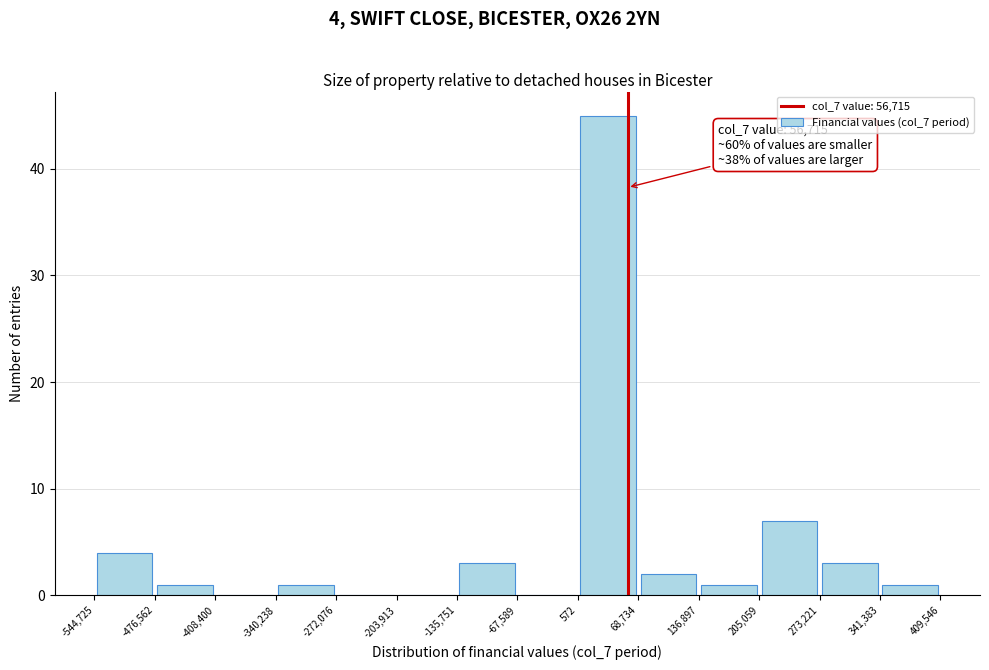

Which range on the x-axis has the tallest bar?

572 to 68,734